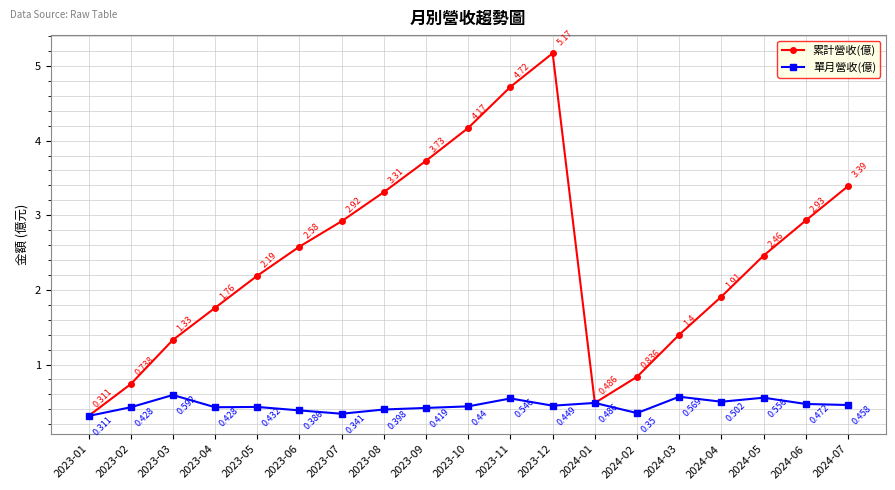

What is the sum of the 累計營收(億) values at 2023-04 and 2023-05?

4.0